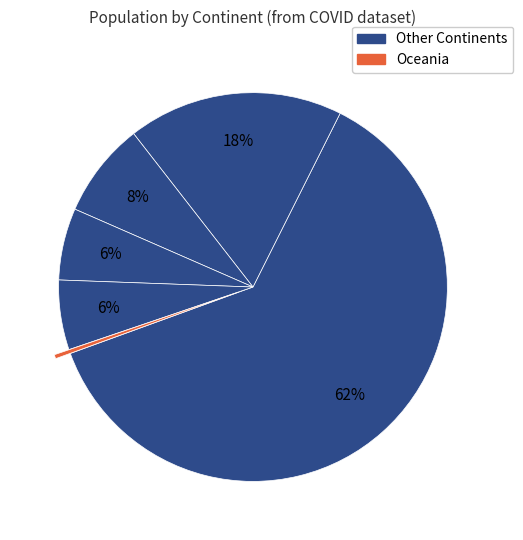

Count the number of slices in the pie.

6